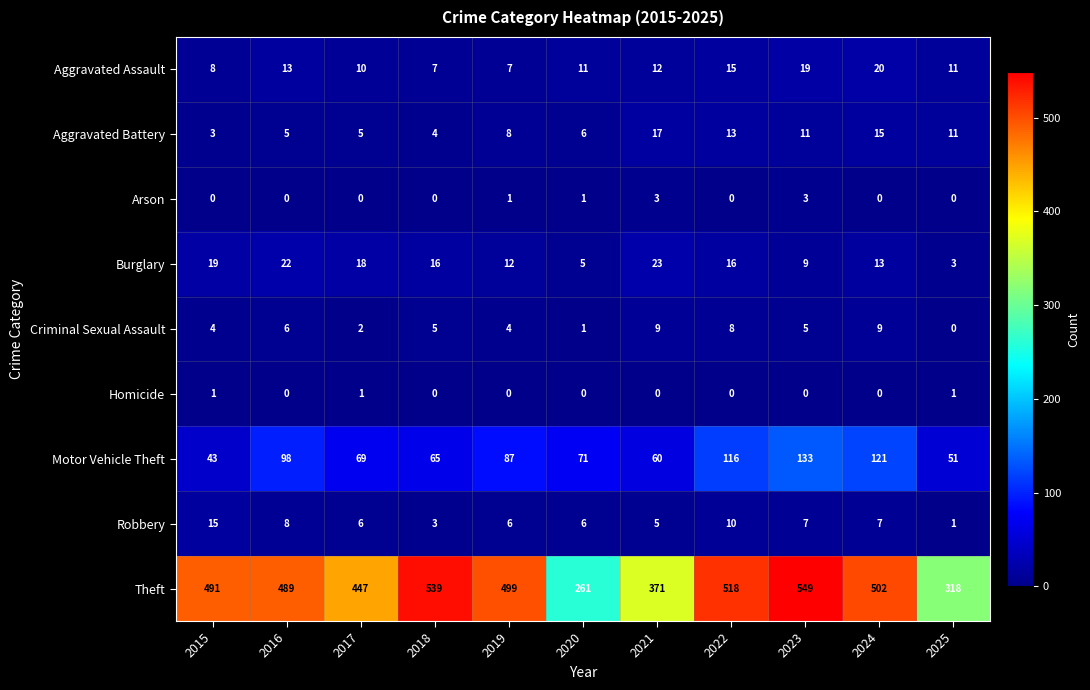

At which label is Burglary closest to 13?

2024